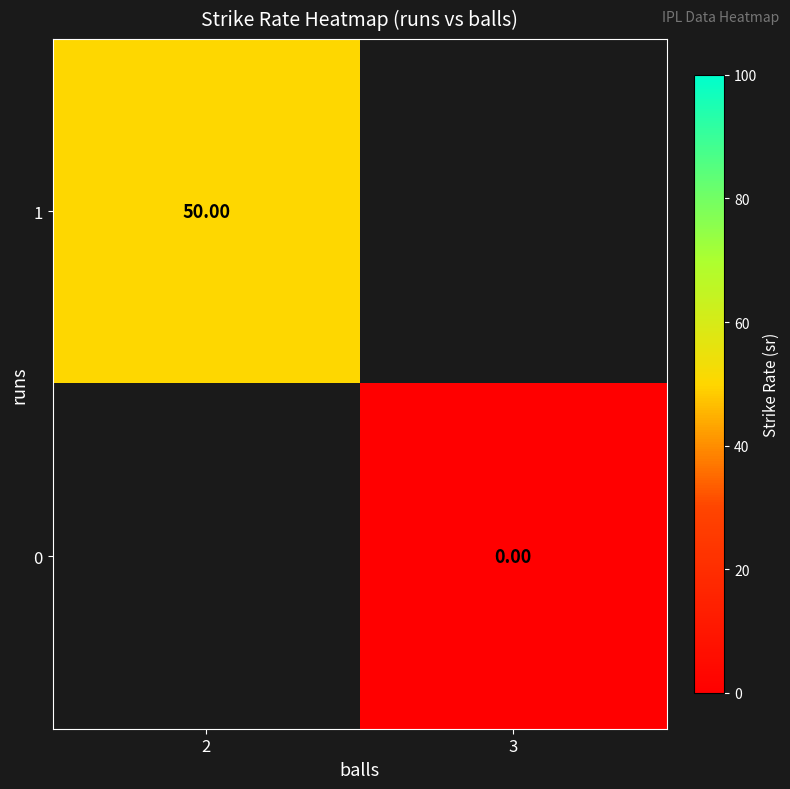

Is it true that 1 equals 76.2 at 2?

False